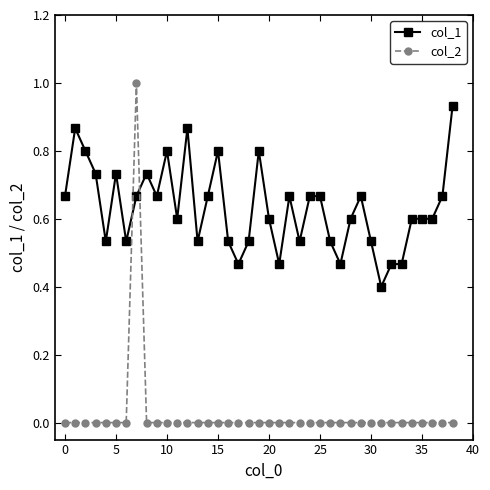

True or false: col_1 has more than 2 points higher than both neighbors.

True